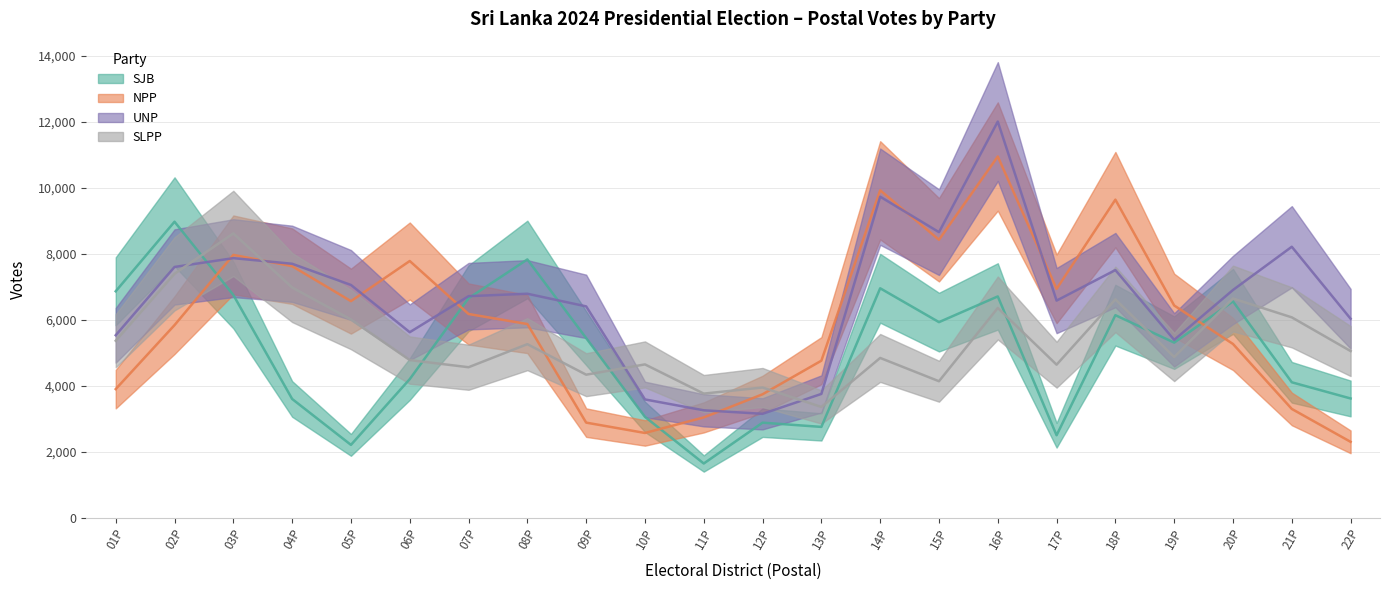

What is the label of the 15th point from the left?

15P